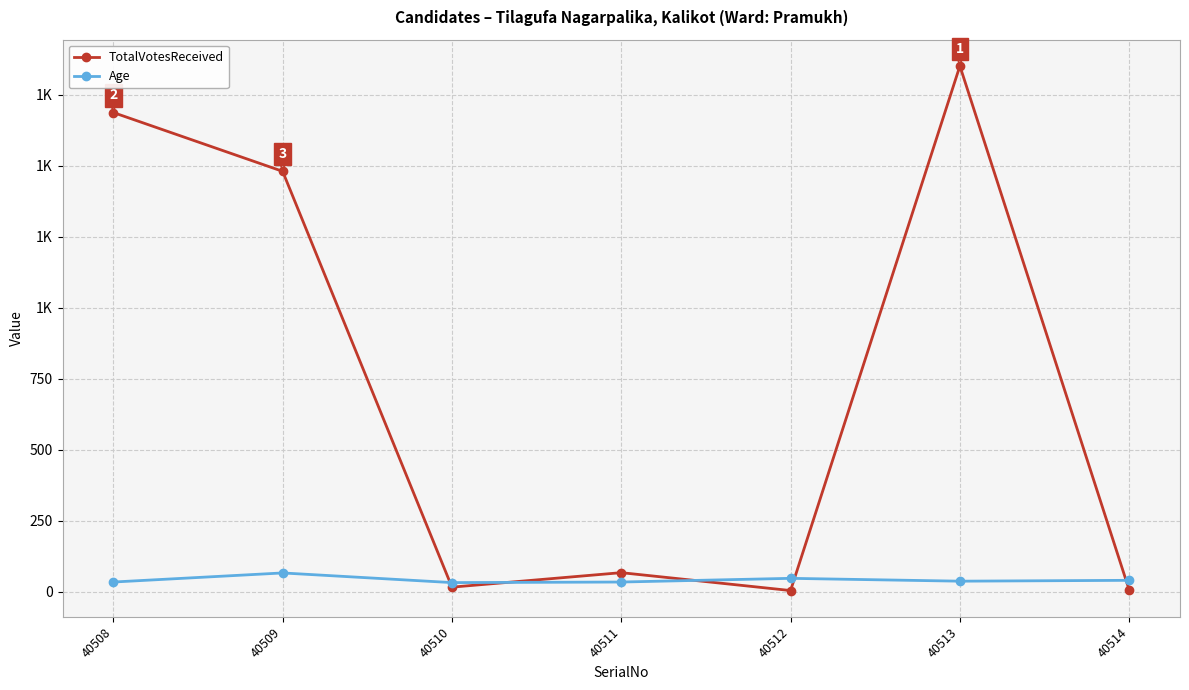

Between 40511 and 40513, which series saw the biggest shift?

TotalVotesReceived